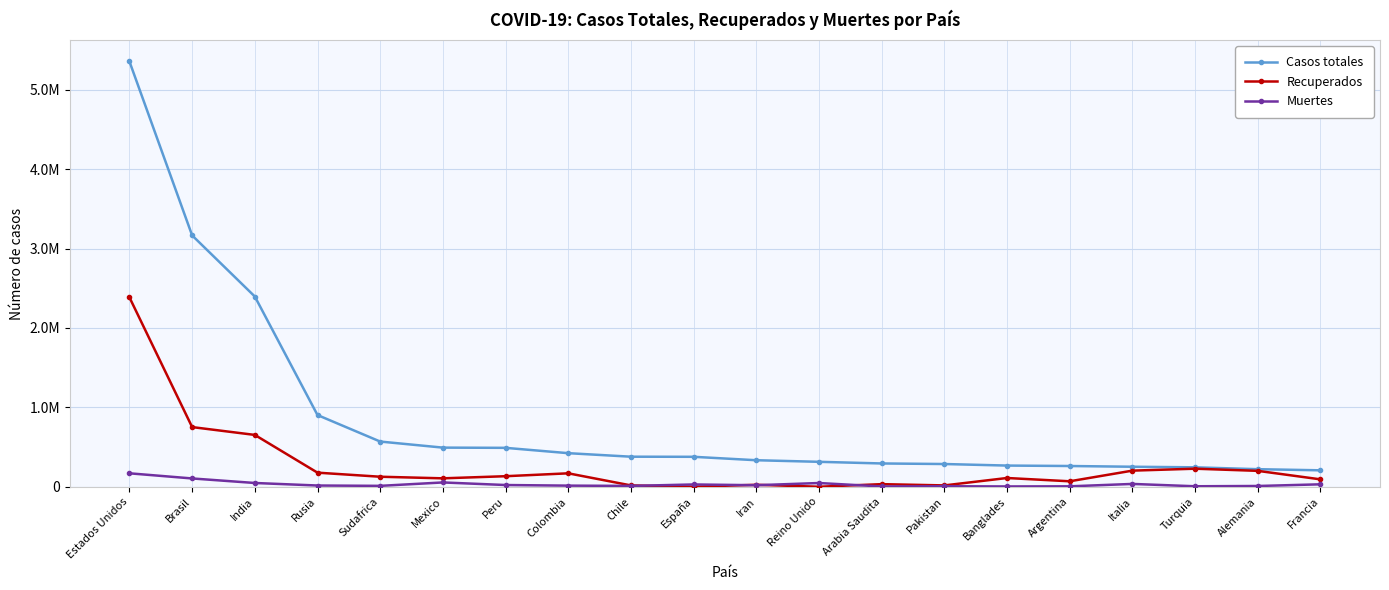

Reading left to right, what are all the values shown in this chart?

Casos totales: 5355141	3164785	2395471	902701	568919	492522	489680	422519	378168	376864	333699	313798	293037	285921	266498	260911	251713	244392	220850	206696
Recuperados: 2384523	751107	652473	177143	125880	105793	132423	168897	16544	0	24467	0	32499	16599	109896	68540	202697	227089	199900	92853
Muertes: 168962	104201	47138	15260	11010	53929	21501	13837	10205	28579	18988	46706	3269	6129	3513	5088	35225	5891	9276	30371